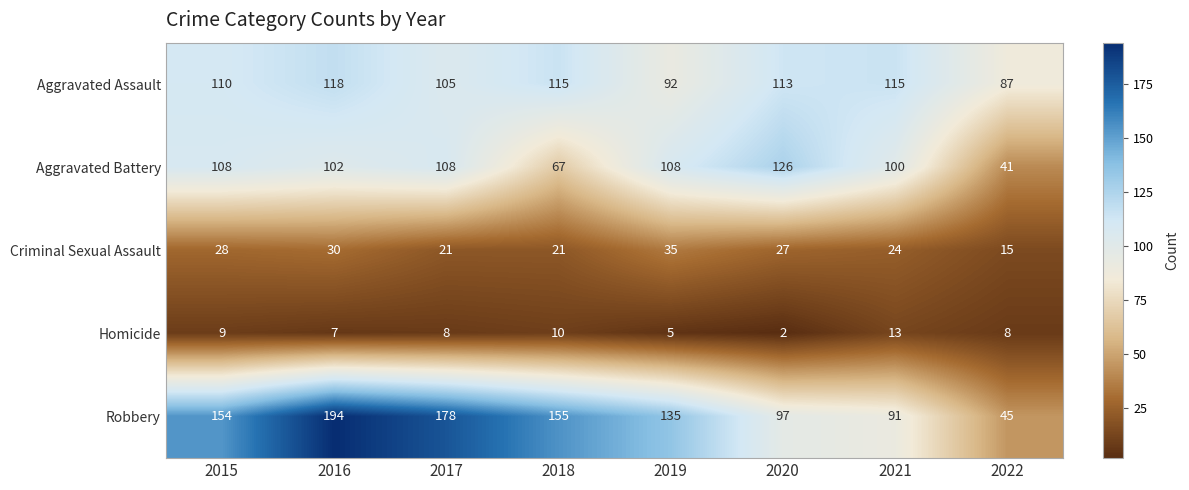

The Criminal Sexual Assault series shows 28 at 2015. True or false?

True